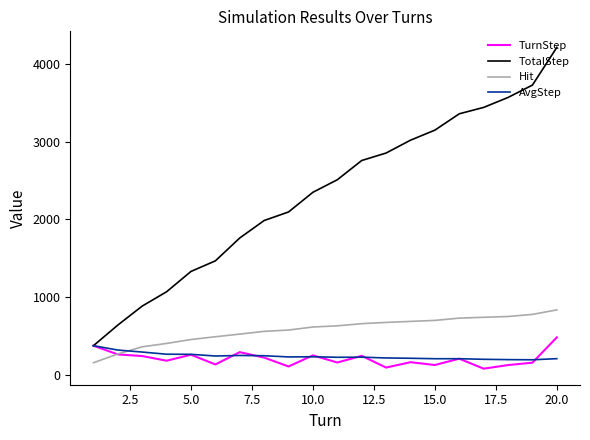

Is this an area chart (filled region under the line)?

No